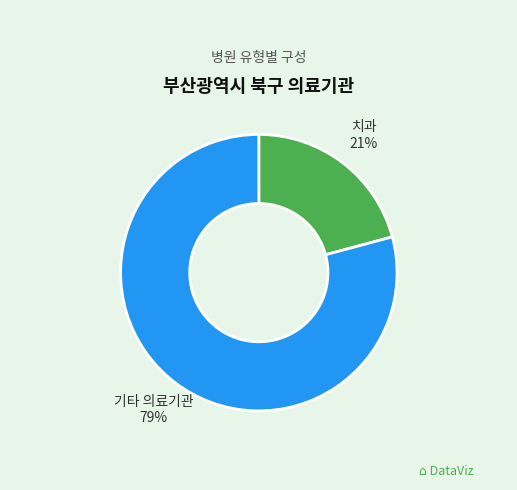

Rank the categories by value from highest to lowest.

기타 의료기관, 치과